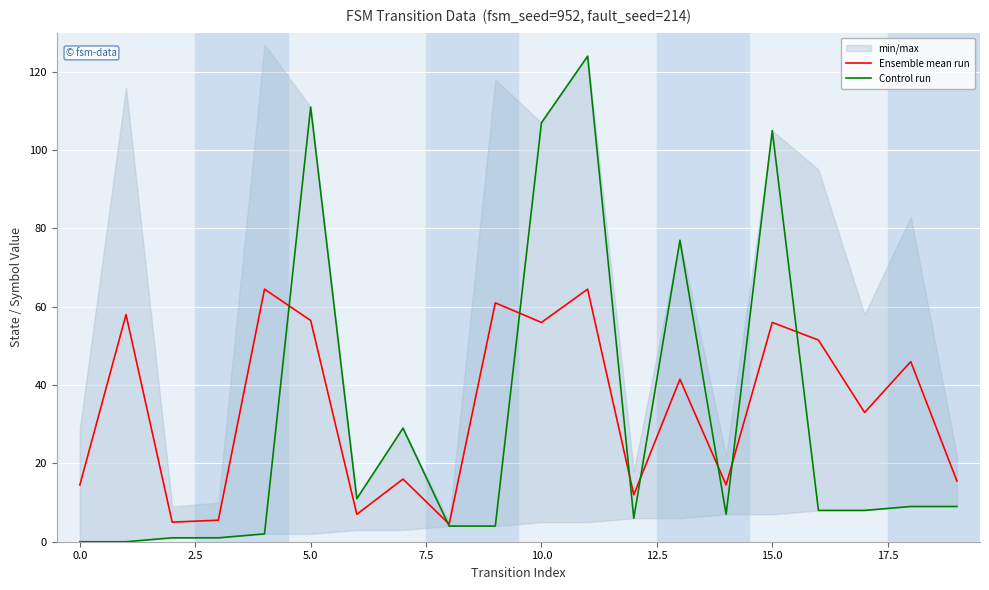

Is it true that Ensemble mean run equals 56.0 at 10.0?

True